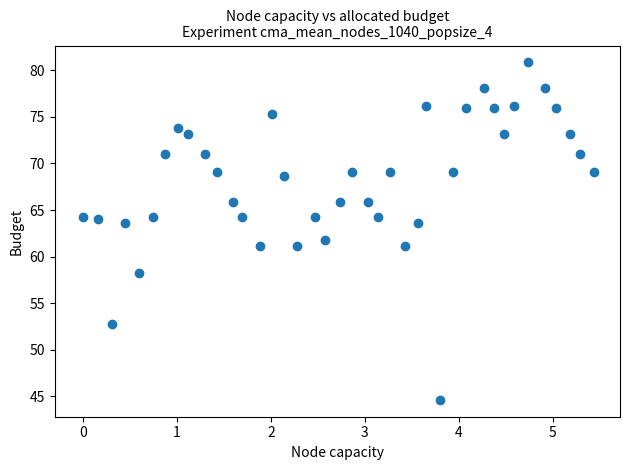

What is the range of Y values (max minus min)?

36.2